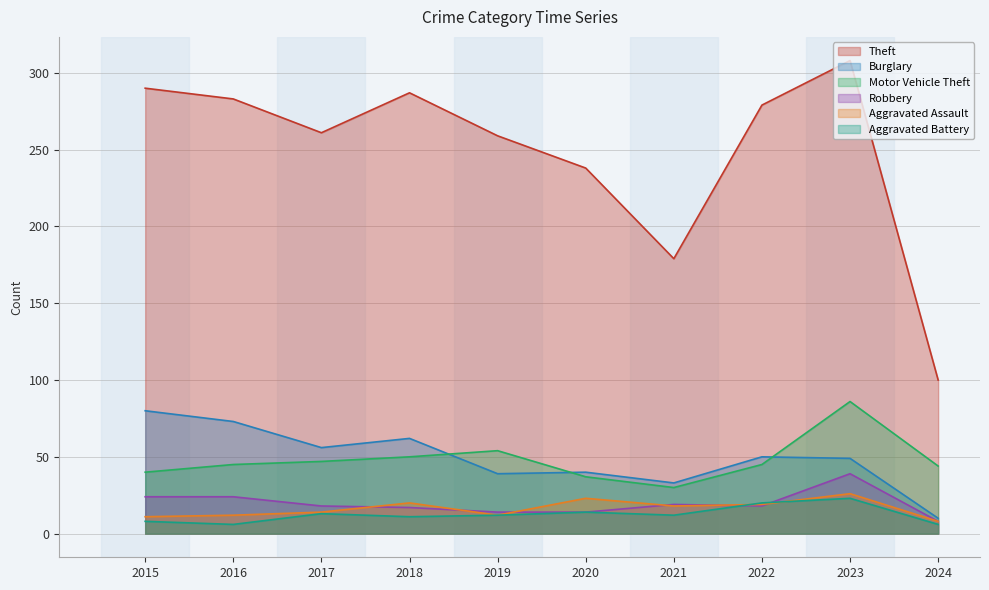

True or false: Theft has a value of 259 at 2019.

True